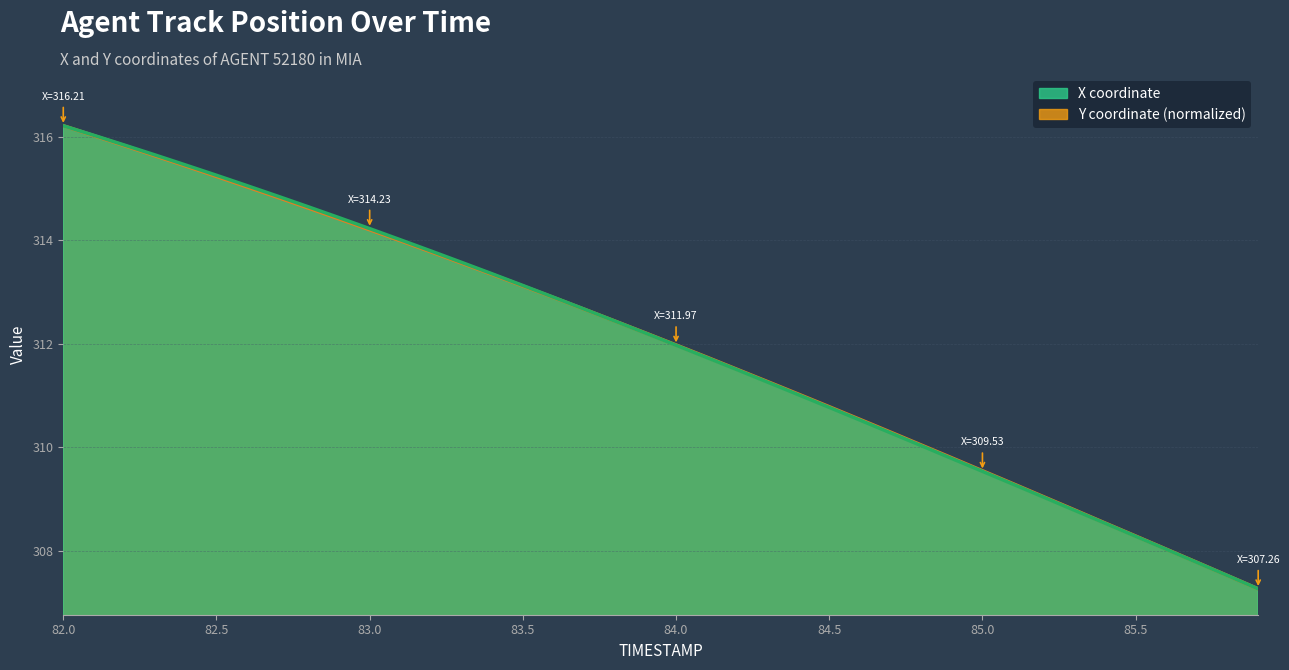

What is the sum of the Y values at 85.0 and 85.4?

618.1